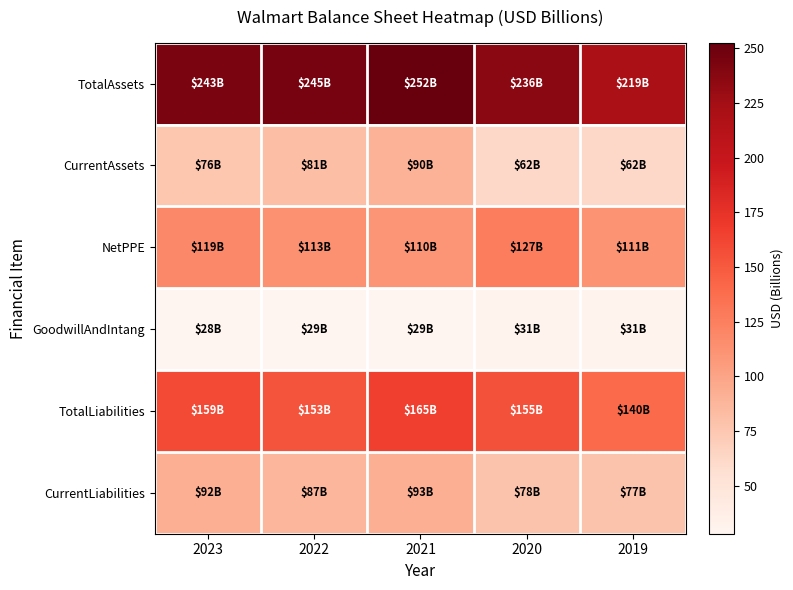

What is the minimum value shown in the chart?

28.2